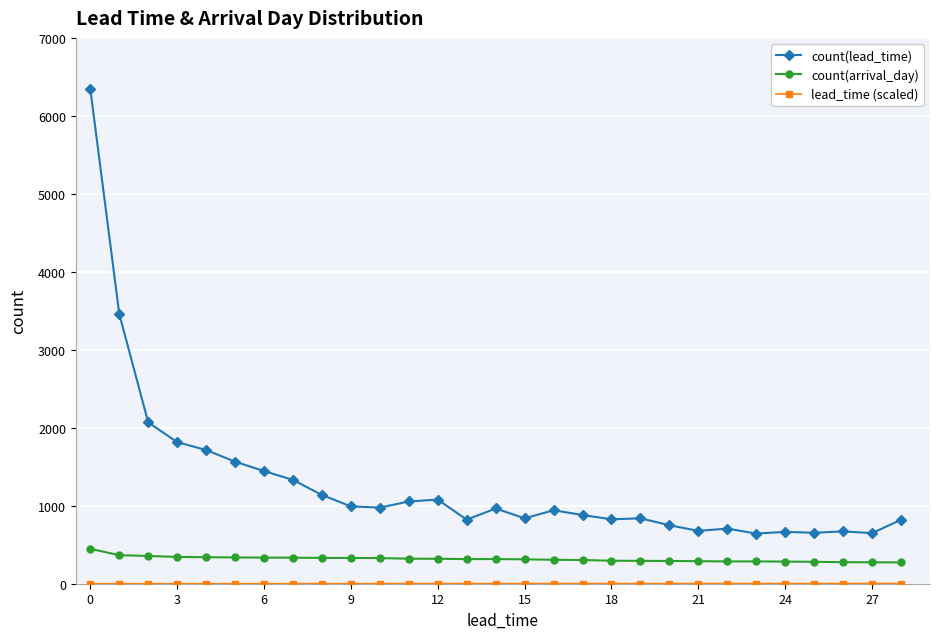

What is the value of the count(lead_time) point at the 5th from the left?

1715.0